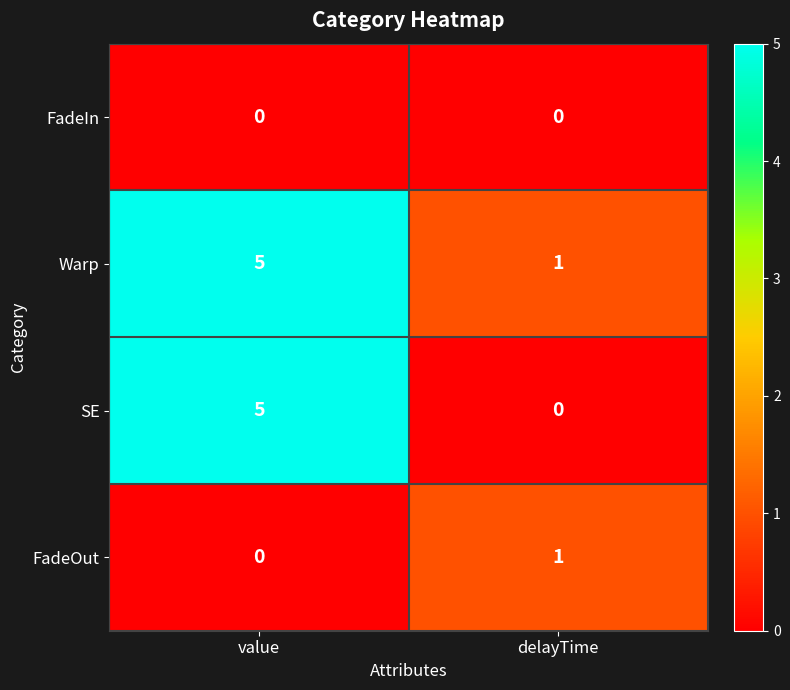

Rank the series by their average value, from highest to lowest.

Warp, SE, FadeOut, FadeIn